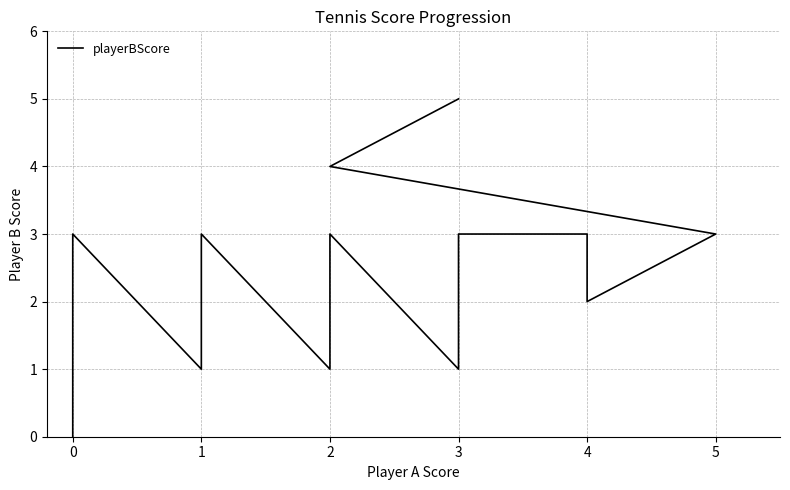

What is the approximate value at 3?

3